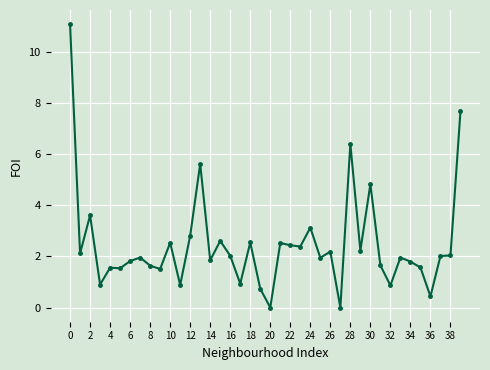

What is the value of the 11th point from the left?

2.5